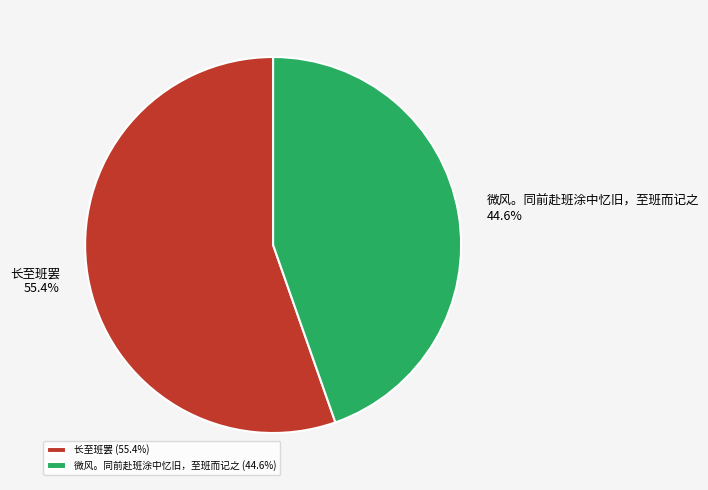

To the nearest percent, what is the difference between the largest and smallest slice percentages?

11%